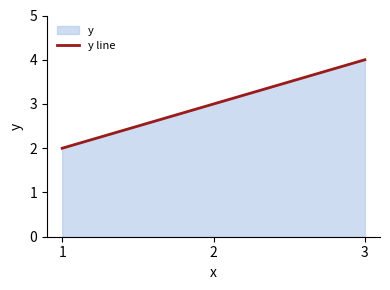

List the labels in order of value, largest first.

3, 2, 1